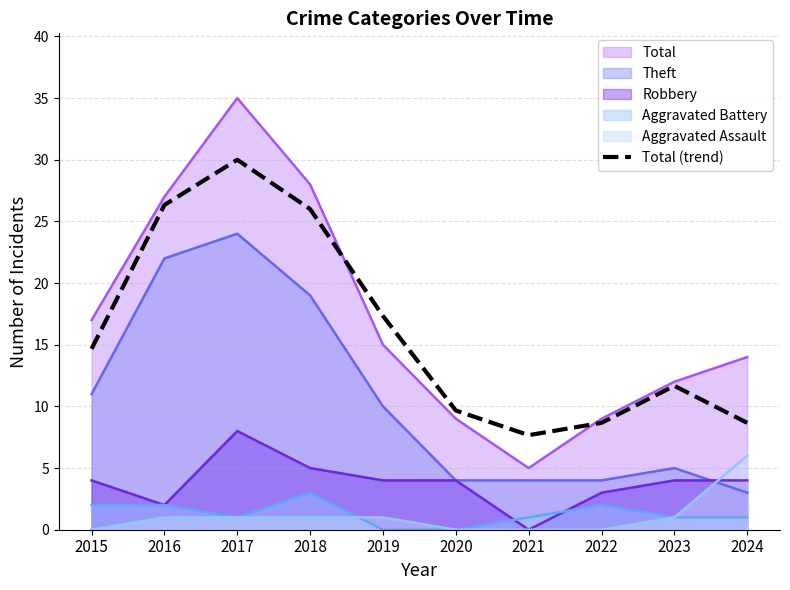

Which category has the highest value across all series?

2017